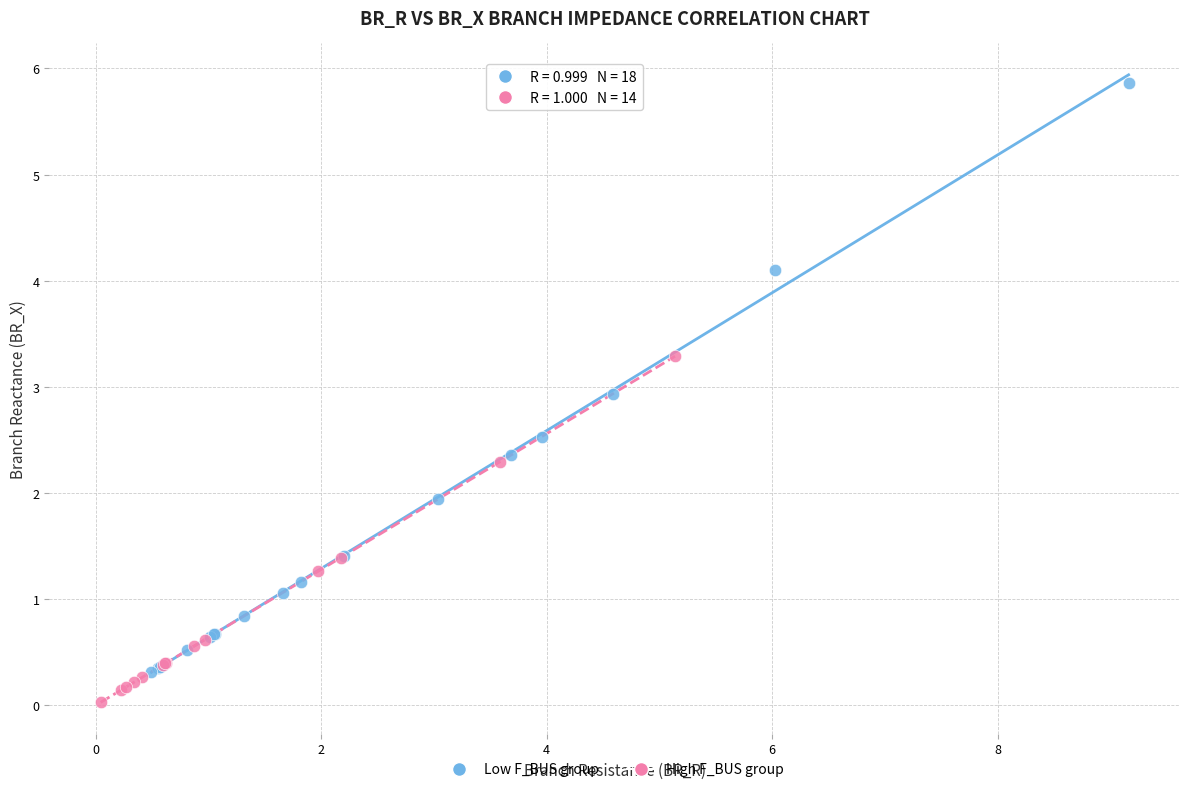

Which series contains the highest Y value?

Low F_BUS group